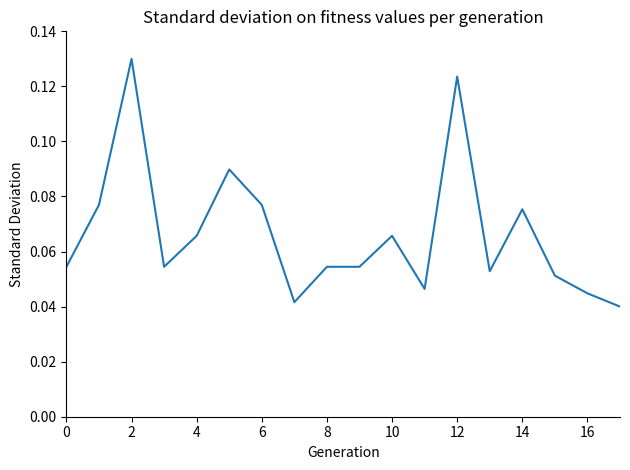

The chart shows a value of 0.0 at 6. True or false?

False